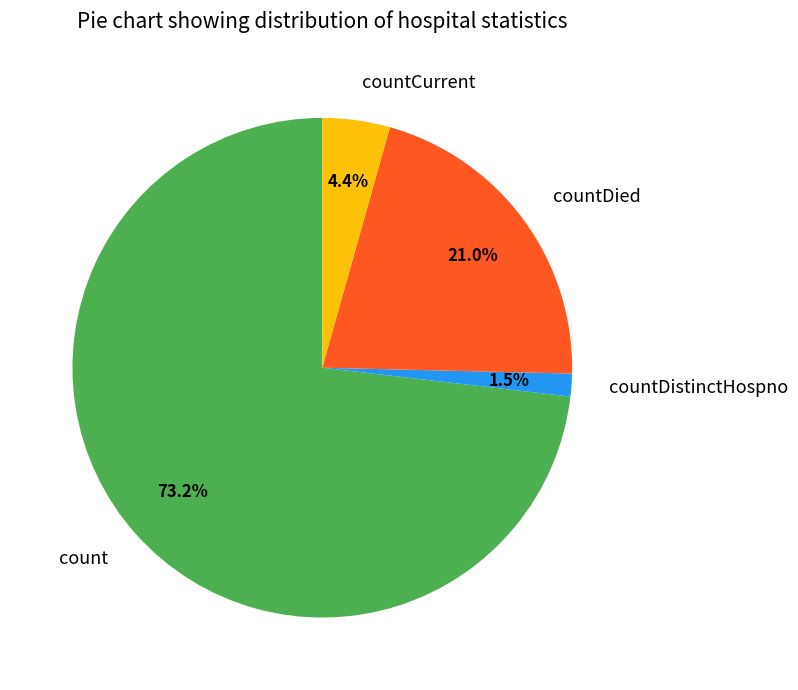

How many segments does this pie chart have?

4